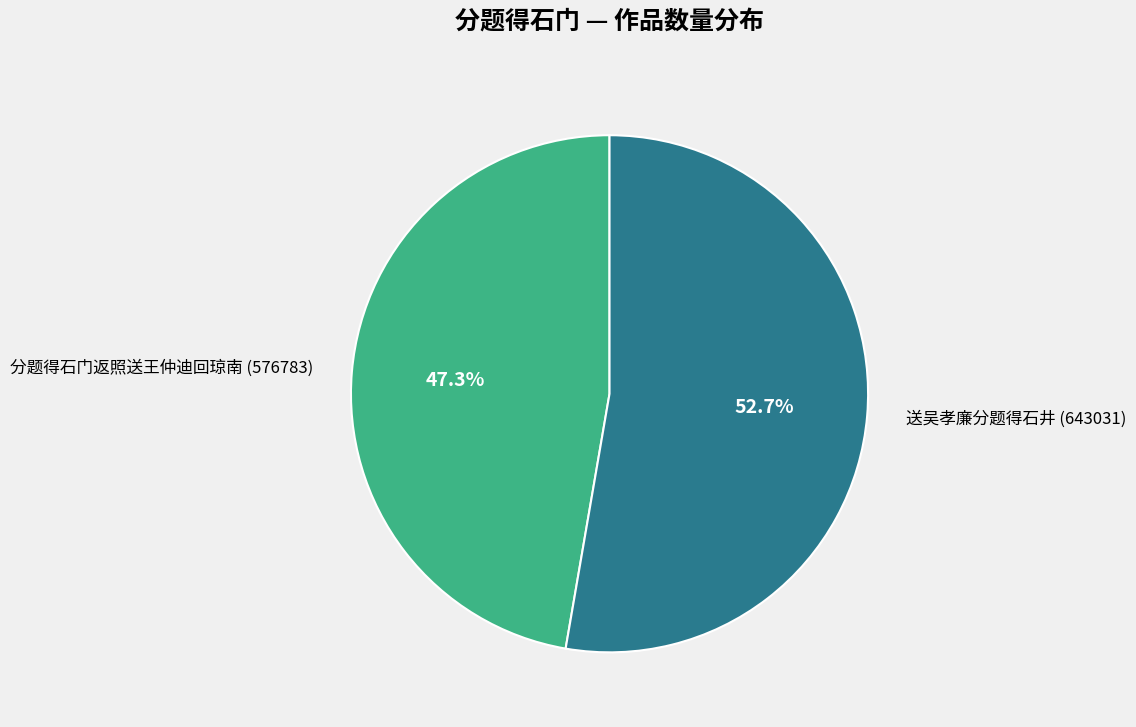

To the nearest percent, what is the difference between the largest and smallest slice percentages?

5%